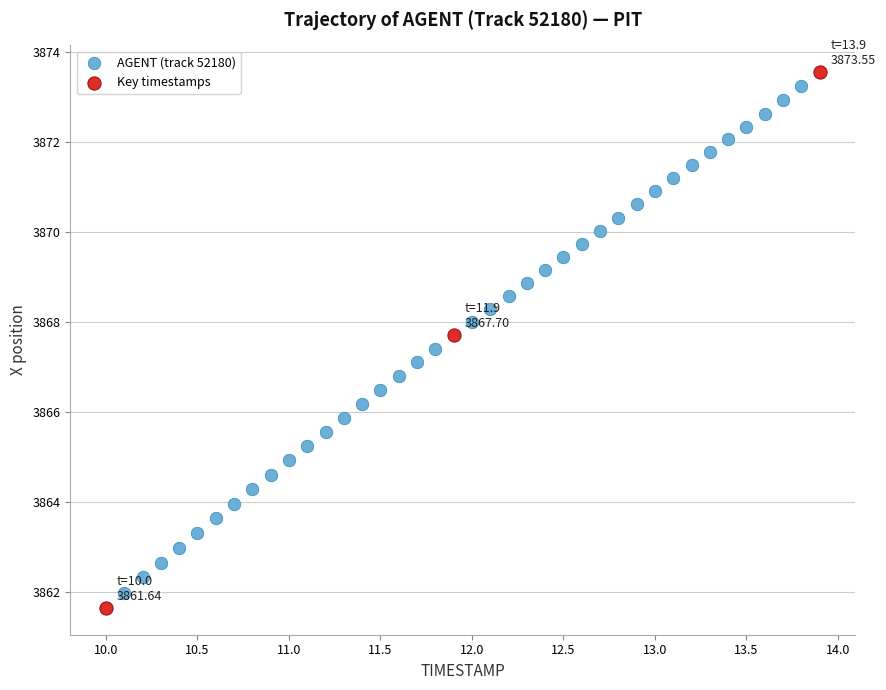

Which series has the widest spread of Y values?

Key timestamps